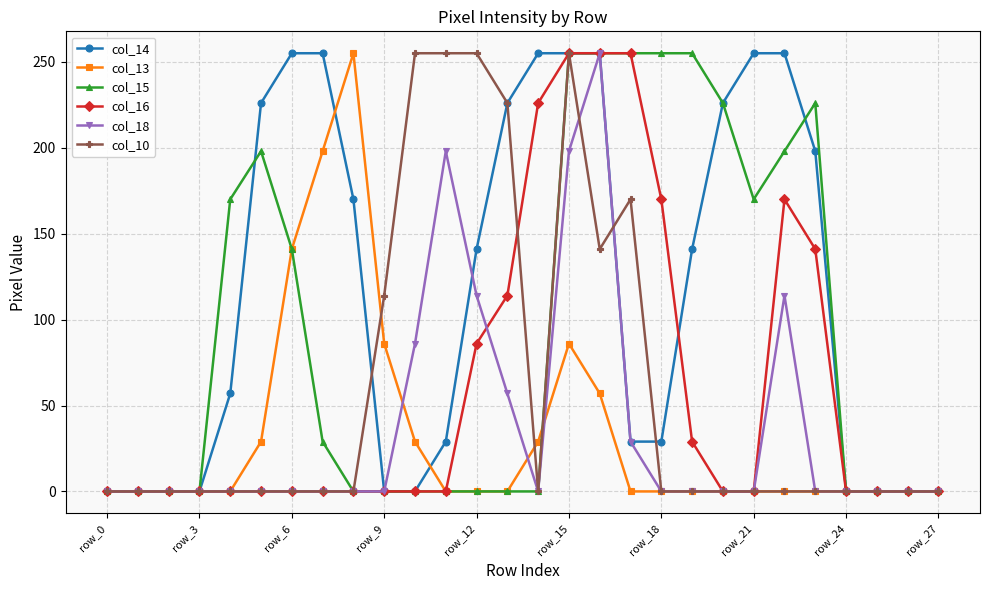

What is the difference between the maximum and minimum values in the col_13 series?

255